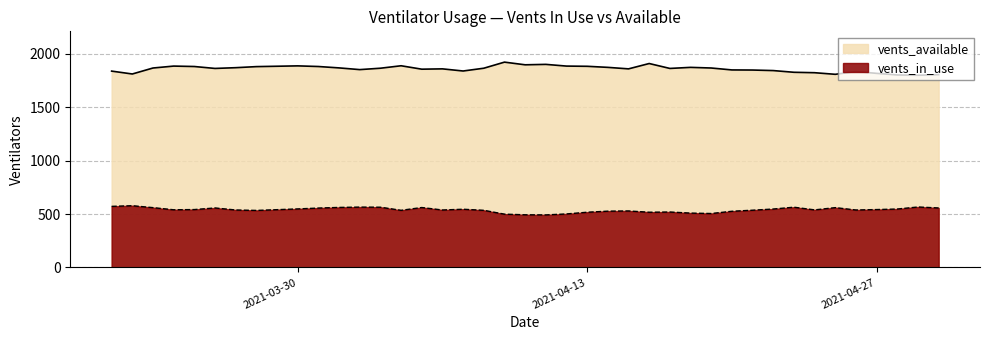

True or false: vents_in_use and vents_available cross at least once.

False